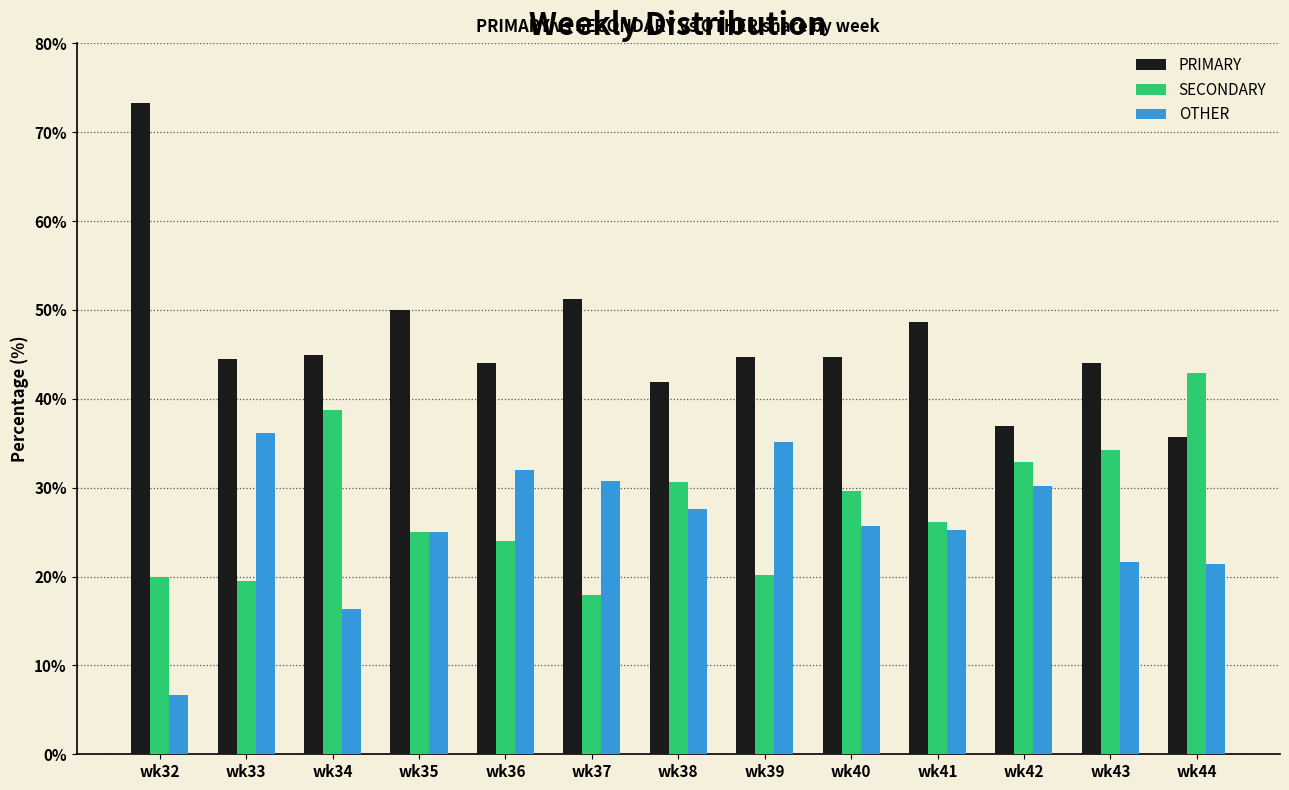

Which series has the largest total across all categories?

PRIMARY